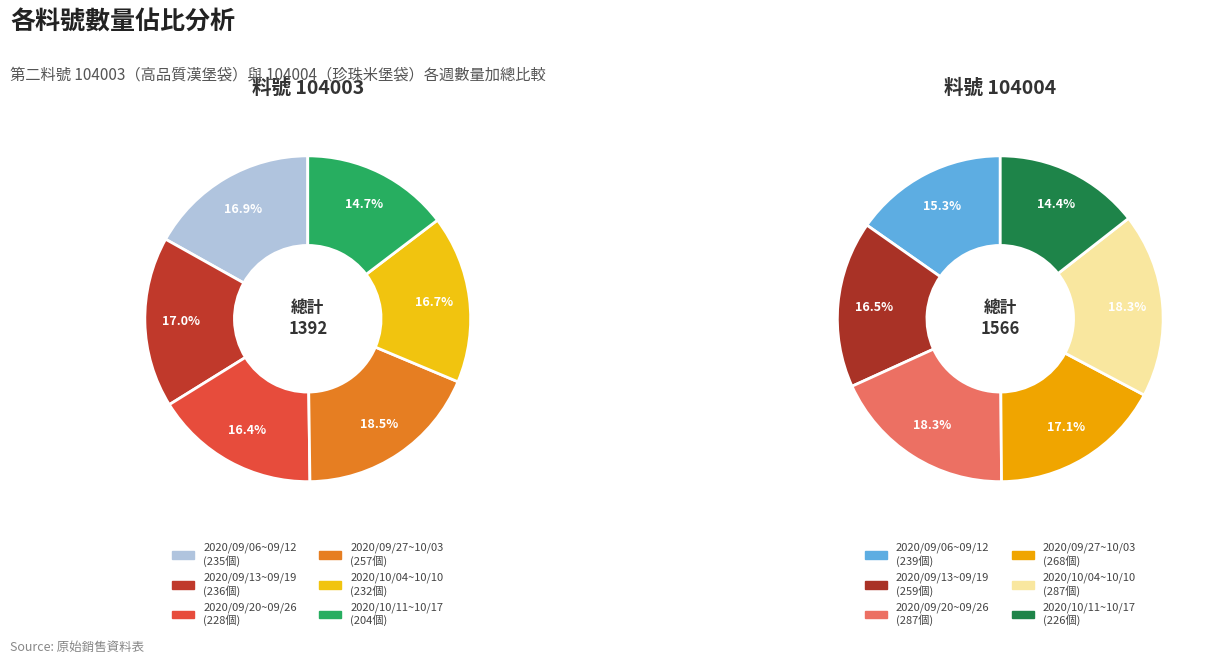

Is there a majority slice in this chart?

No